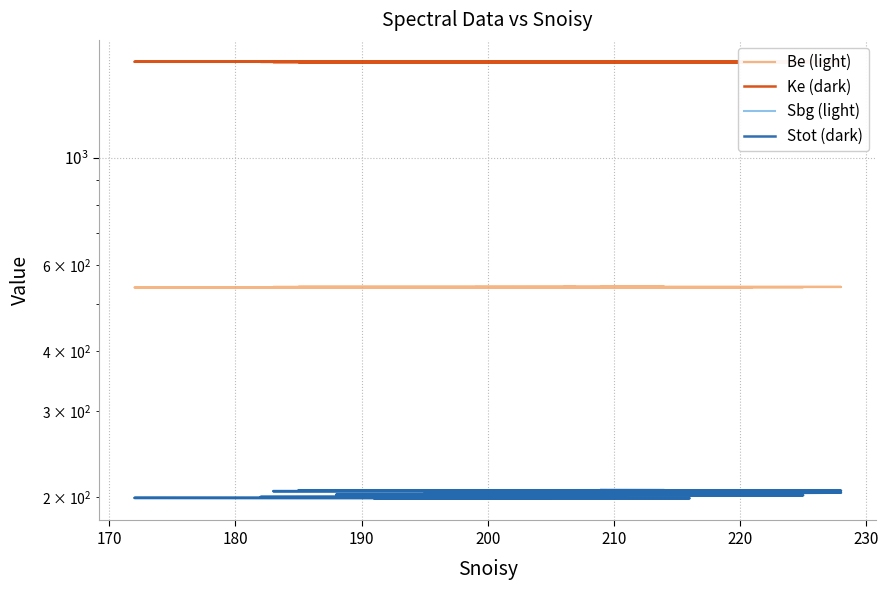

How many distinct data groups are displayed?

4